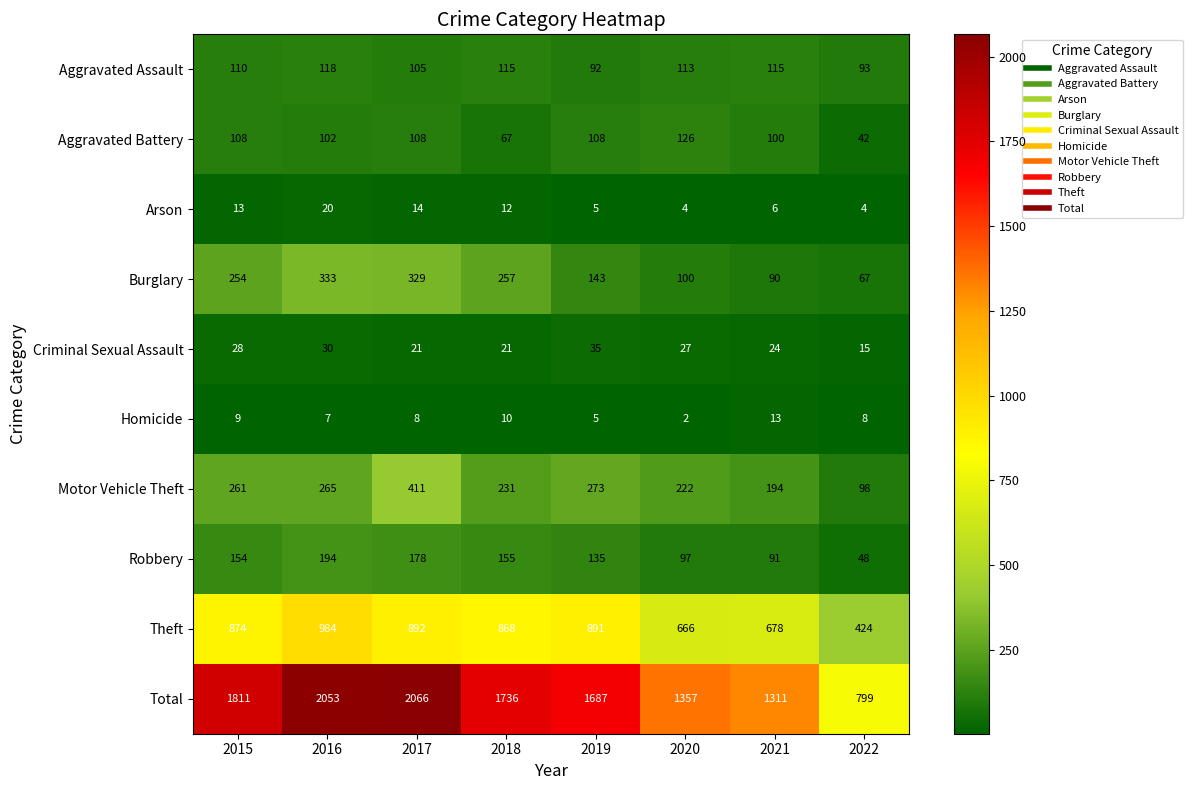

What is the difference between the highest and lowest values at 2016?

2046